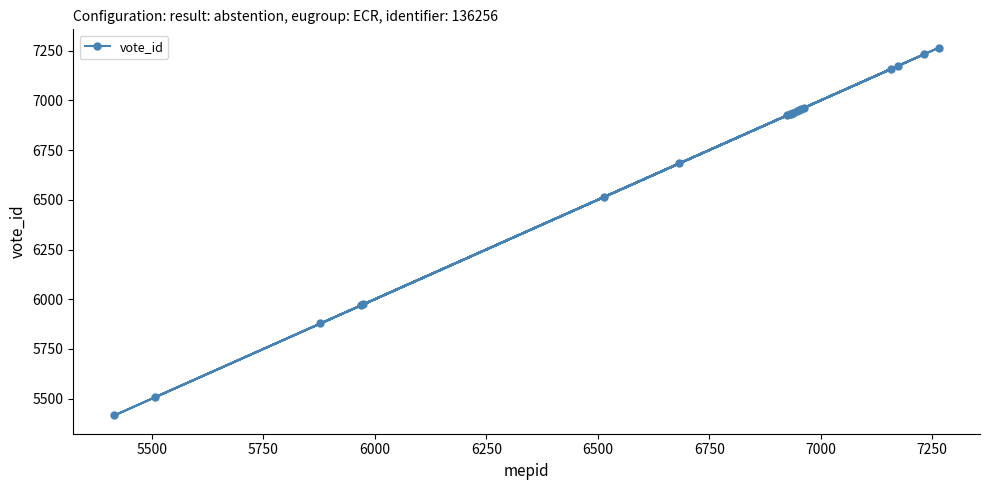

What is the average value?

6662